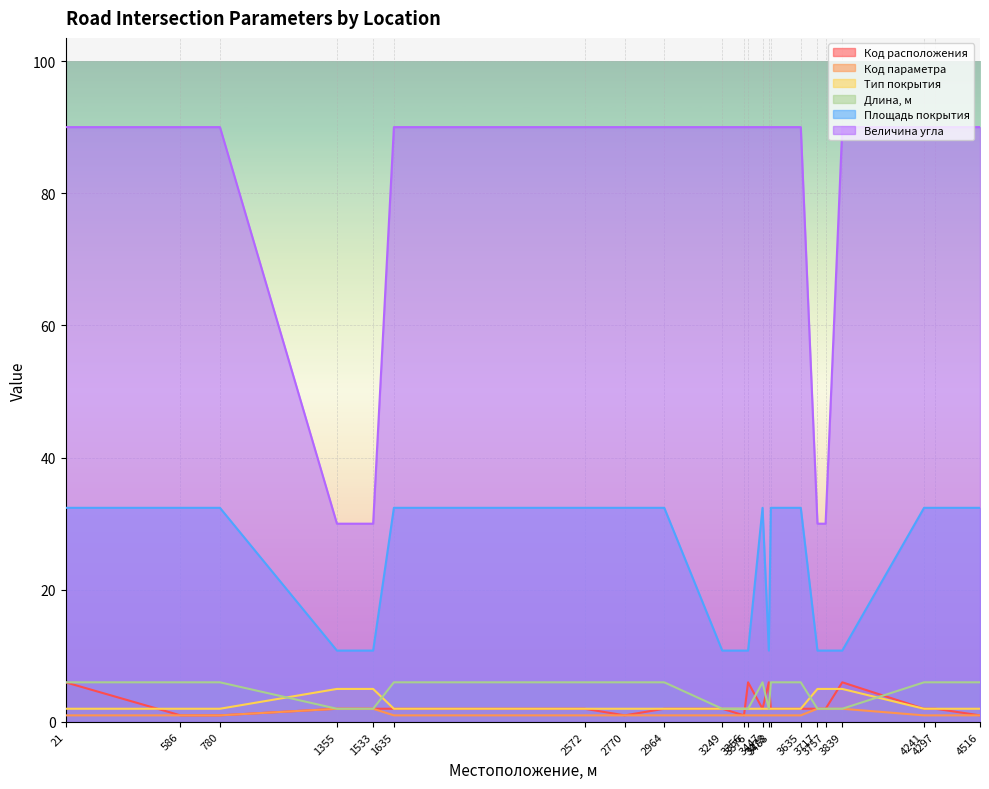

What is the average value of the Длина, м series?

4.4